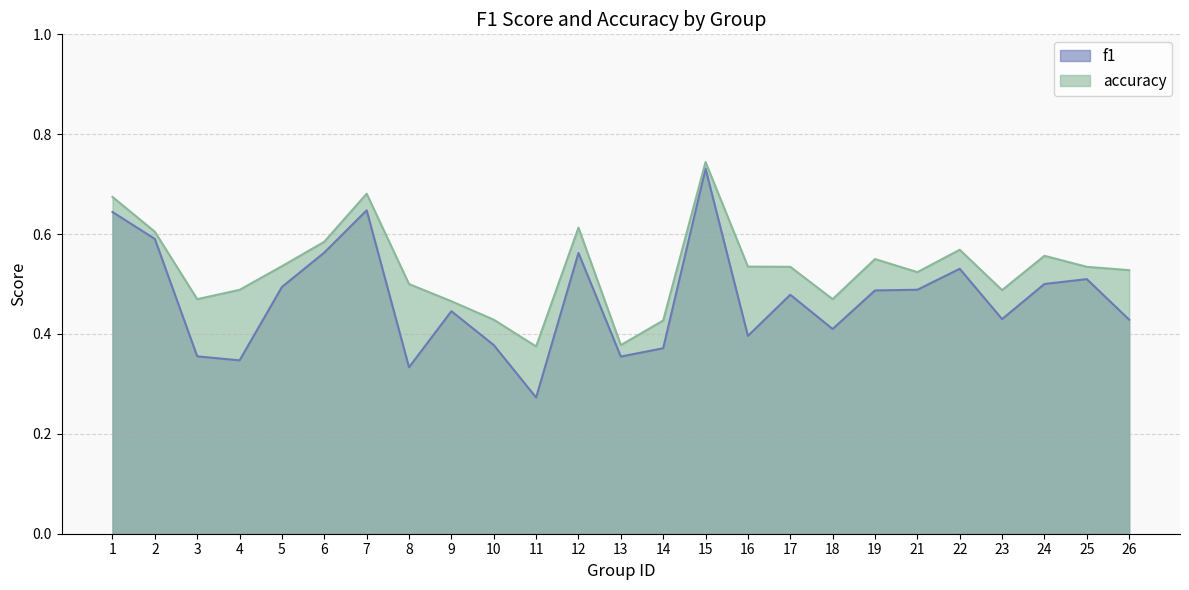

True or false: f1 and accuracy cross at least once.

False